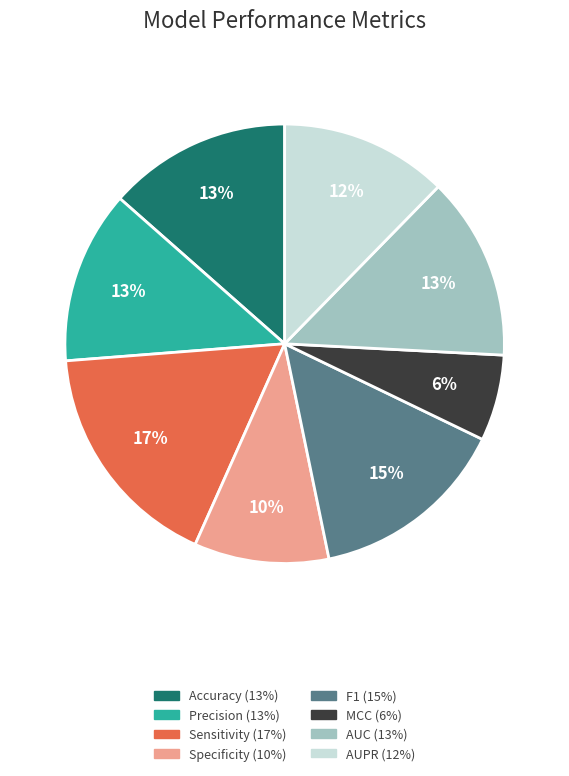

Is the sum of Specificity and AUC greater than half?

No